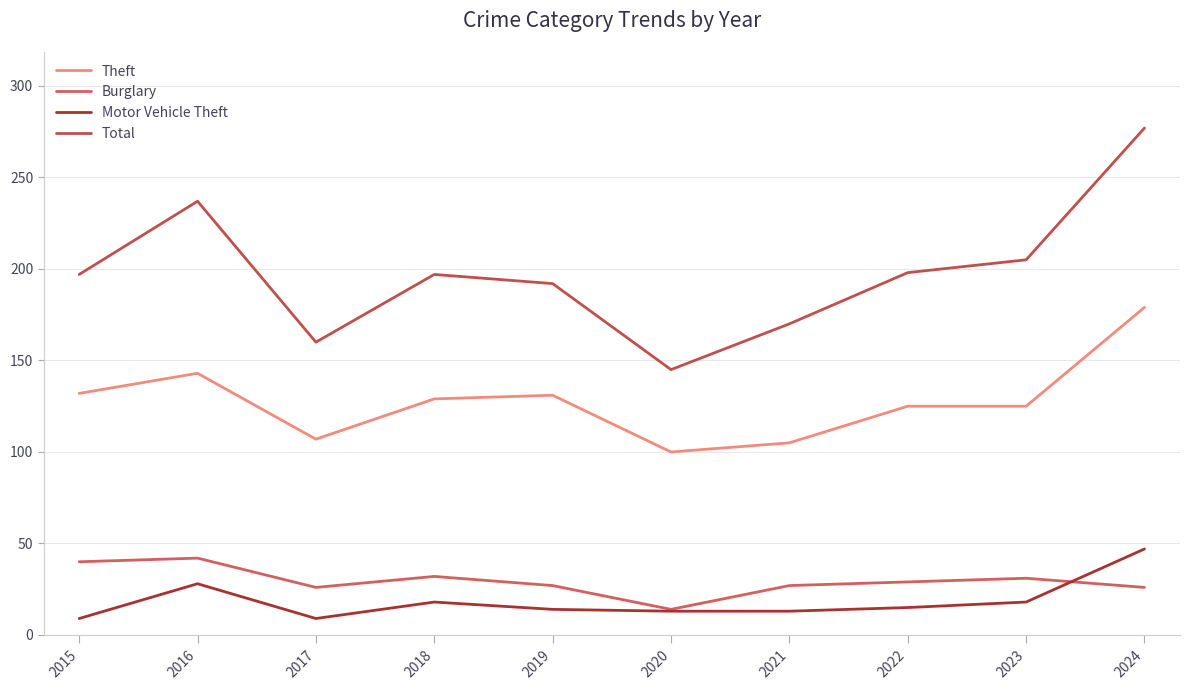

What is the value of the Motor Vehicle Theft point at the 3rd from the left?

9